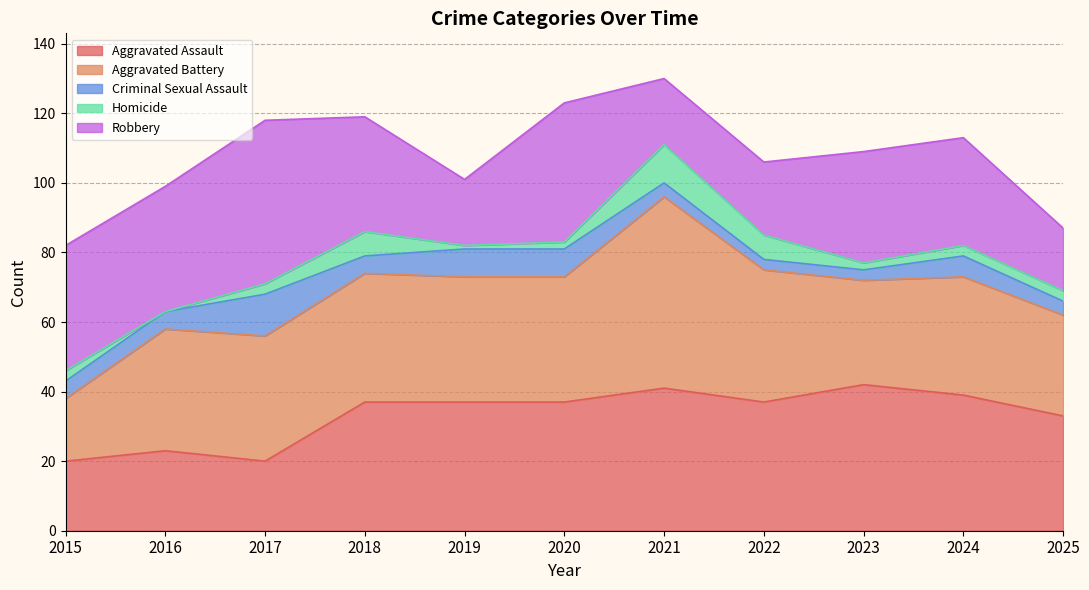

What is the spread (max minus min) of values at 2021?

51